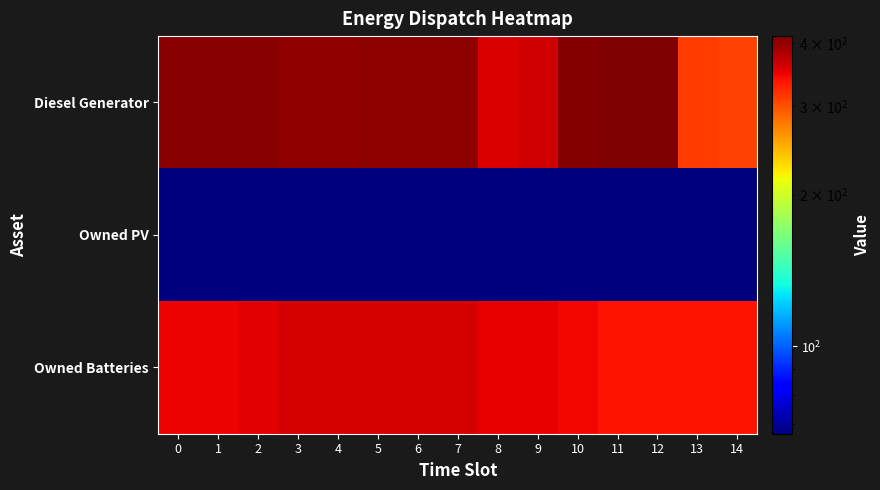

Reading left to right, transcribe all the data shown in this chart.

Diesel Generator: 0=407	1=407	2=407	3=400	4=400	5=404	6=404	7=404	8=356	9=362	10=410	11=413	12=413	13=313	14=307
Owned PV: 0=67	1=67	2=67	3=67	4=67	5=67	6=67	7=67	8=67	9=67	10=67	11=67	12=67	13=67	14=67
Owned Batteries: 0=346	1=346	2=352	3=359	4=359	5=359	6=359	7=359	8=350	9=350	10=344	11=337	12=337	13=337	14=337